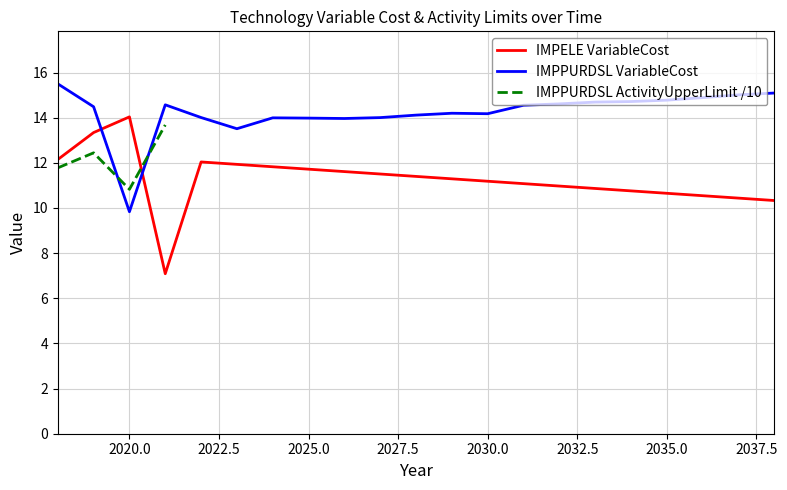

At how many categories does at least one series exceed 14?

17